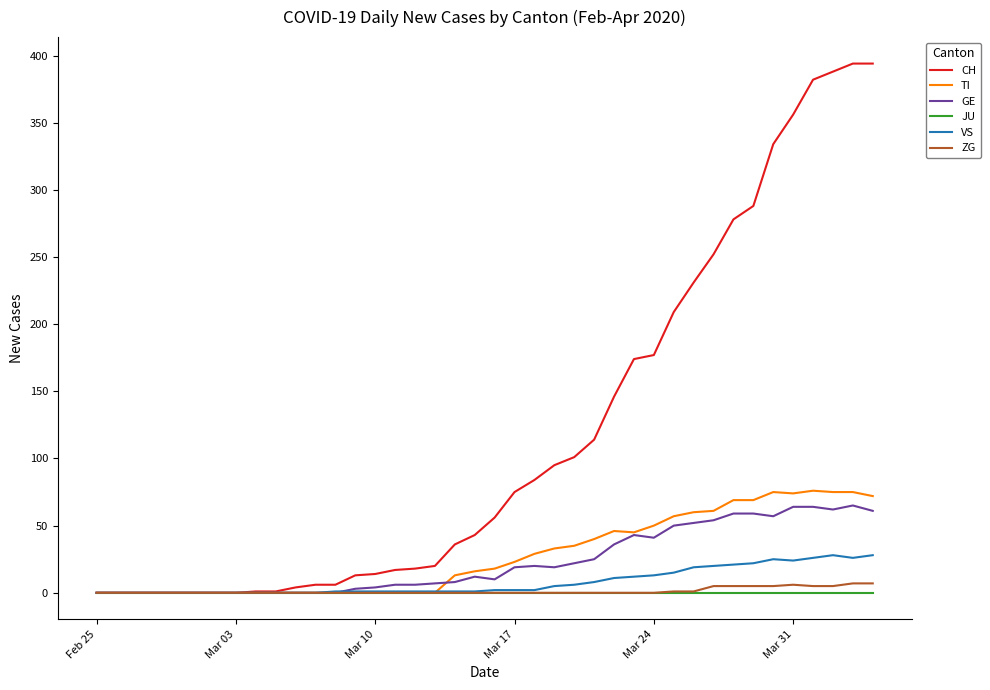

What is the greatest value displayed?

394